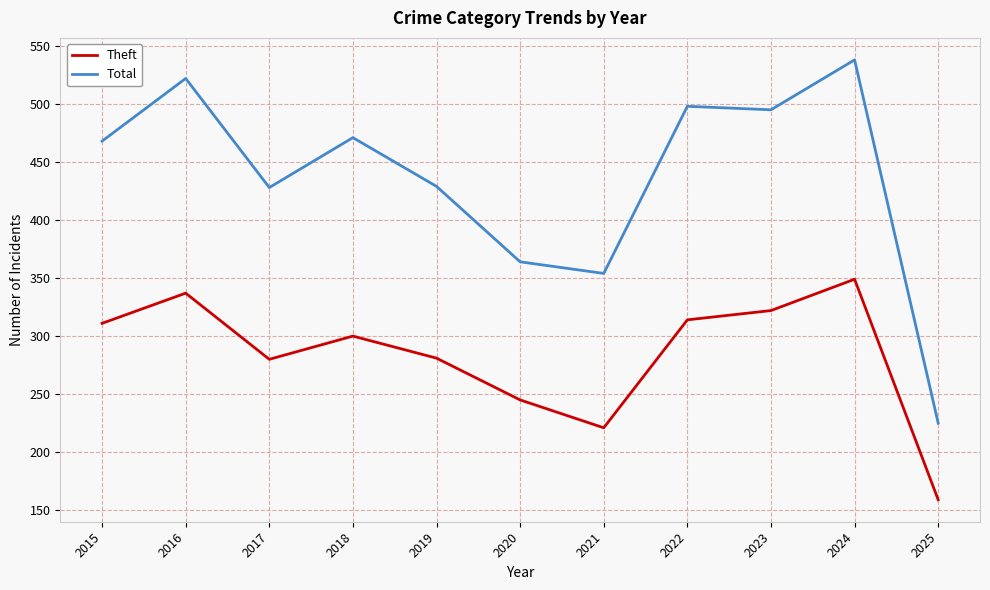

How many interior local valleys does the Theft series have?

2